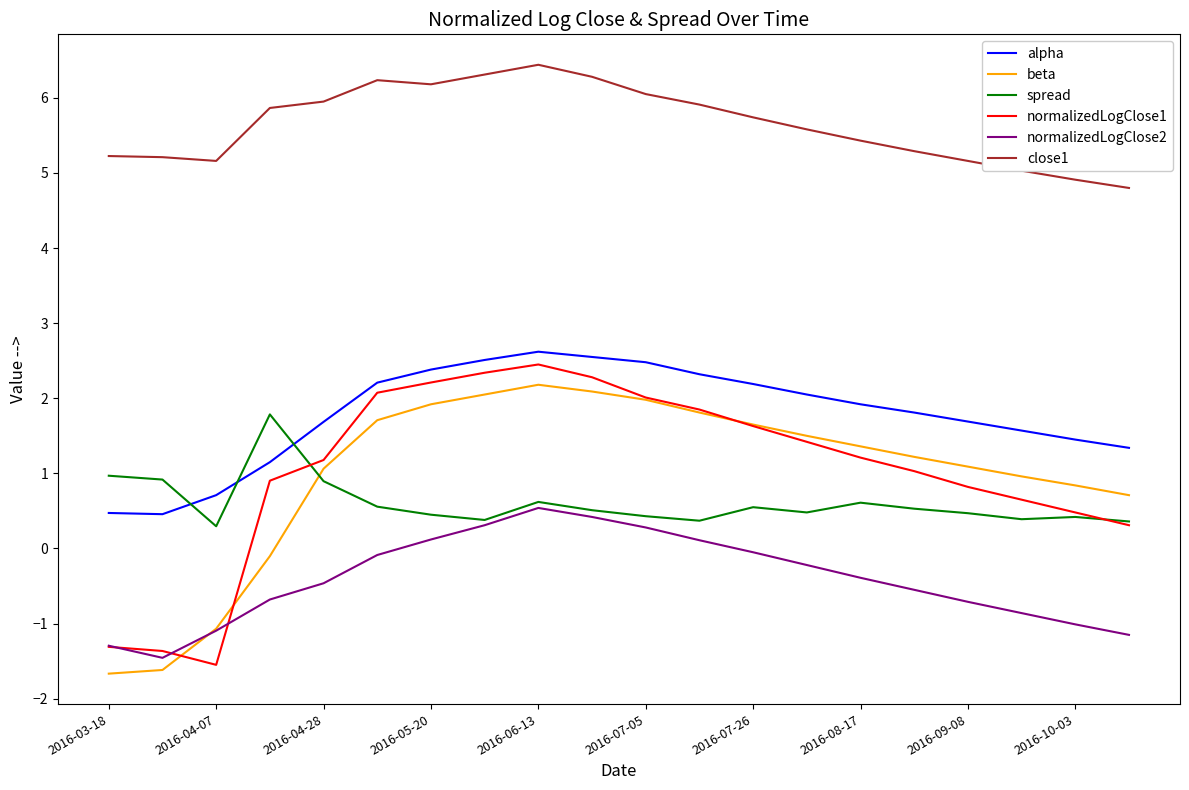

What is the lowest value of the spread series?

0.3